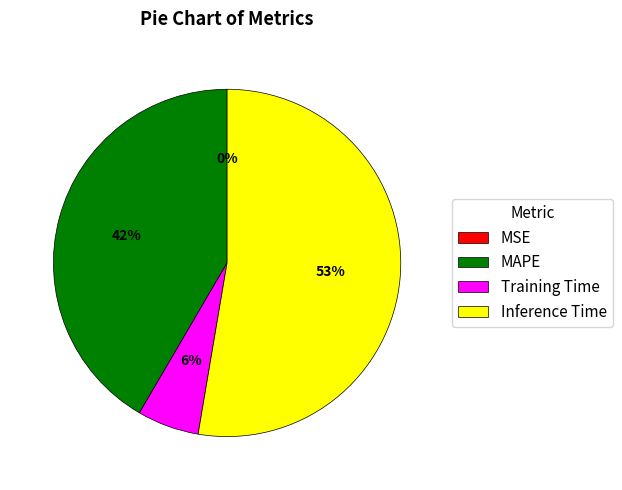

Between Training Time and MAPE, which is larger?

MAPE